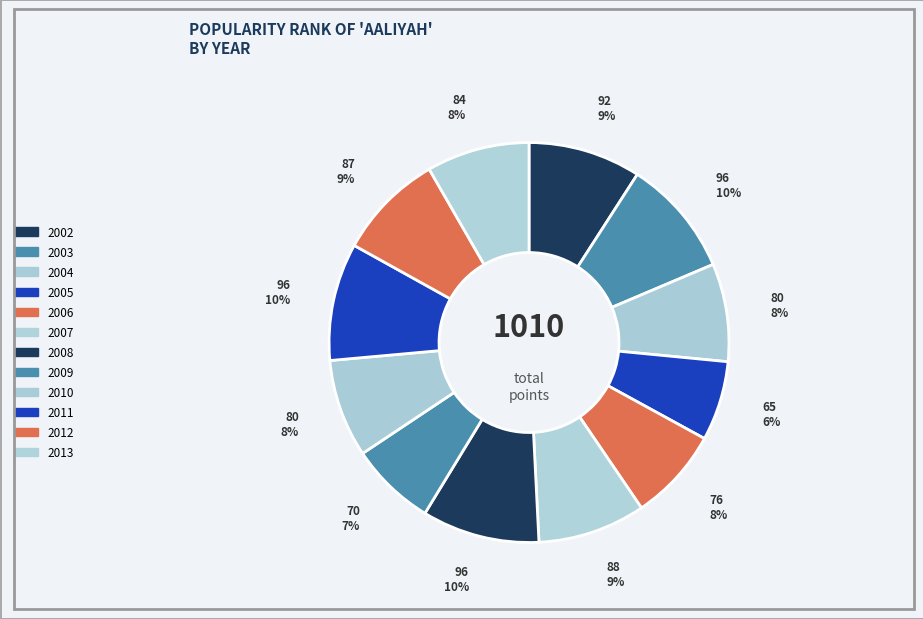

What is the smallest slice in the pie chart?

2005